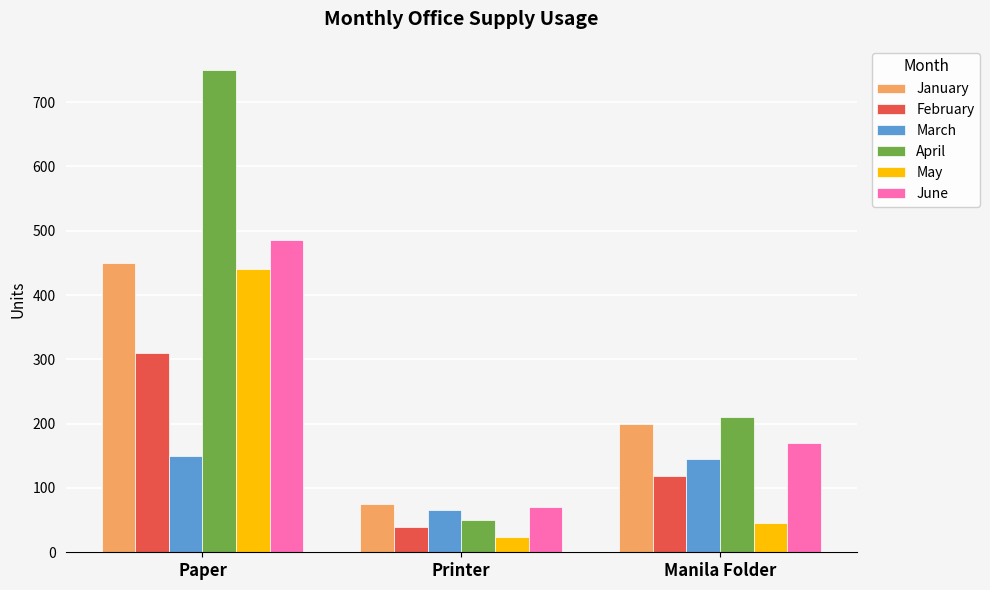

Which category has the lowest value in the January series?

Printer